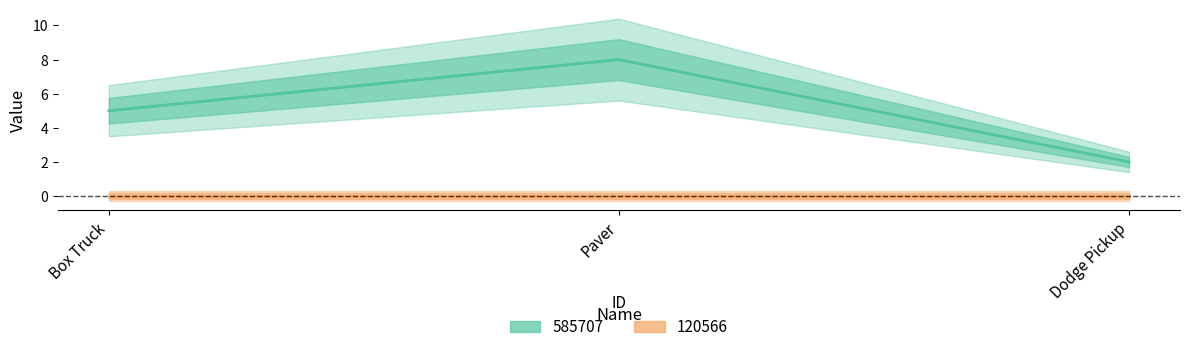

What is the maximum value shown in the chart?

8